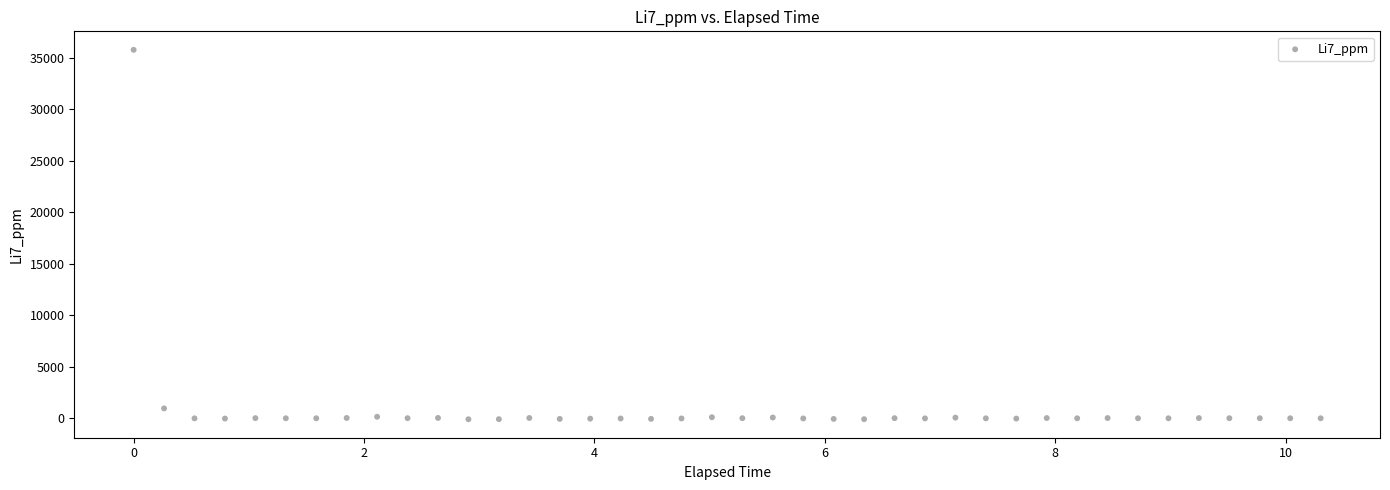

What Y value in the scatter plot is closest to 17839?

958.0